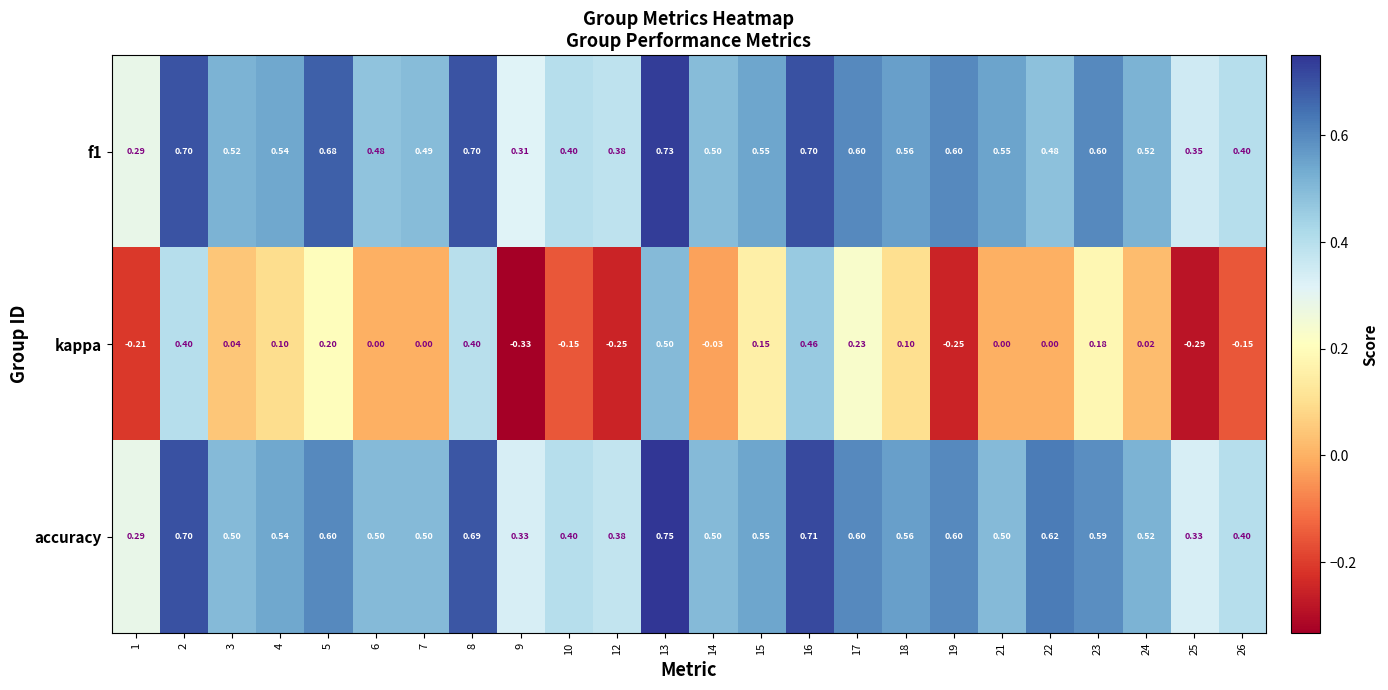

Which series changed the most between 22 and 23?

kappa